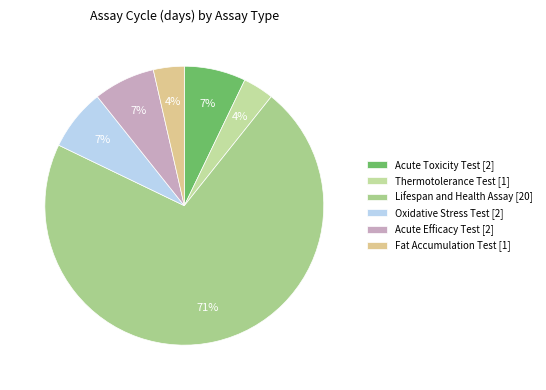

The Acute Efficacy Test slice represents 7% of the pie. True or false?

True